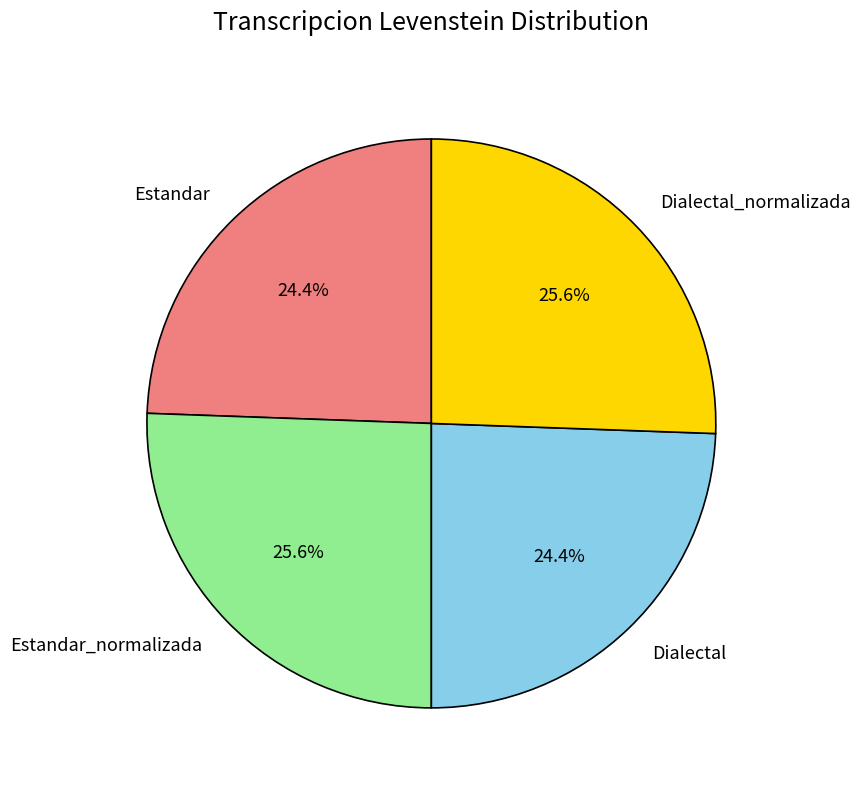

How many segments does this pie chart have?

4